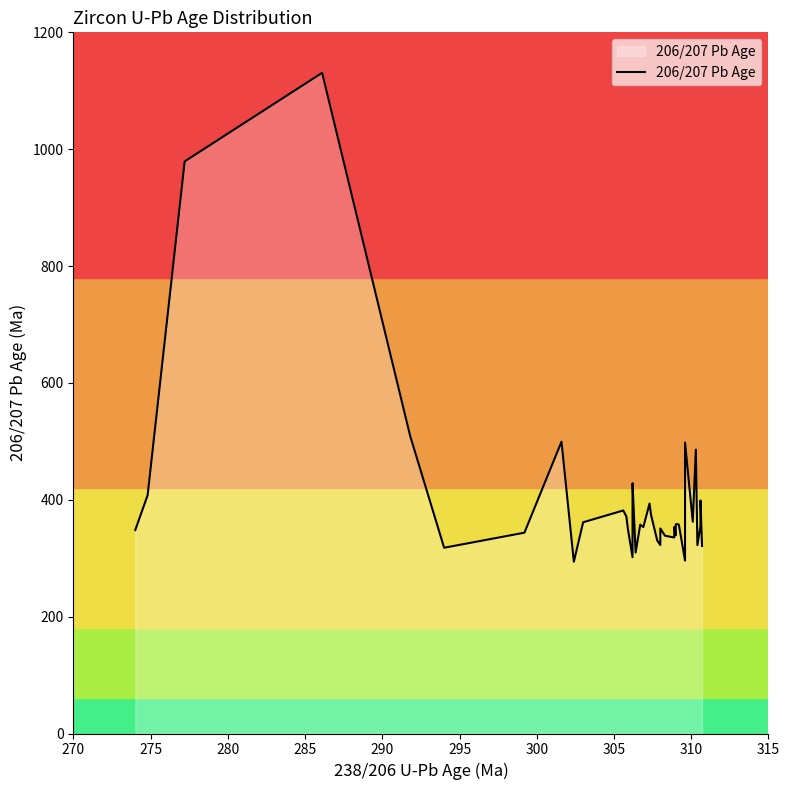

Reading left to right, transcribe all the data shown in this chart.

348.2	407.8	979.1	1130.7	509.3	317.9	343.7	499.4	294.0	361.5	381.7	371.5	349.9	301.7	346.1	362.5	428.3	309.7	357.4	353.3	393.6	373.9	330.3	322.5	350.9	338.5	335.4	353.3	339.3	358.0	358.4	357.3	295.9	497.9	362.4	485.9	322.3	355.1	398.8	320.9